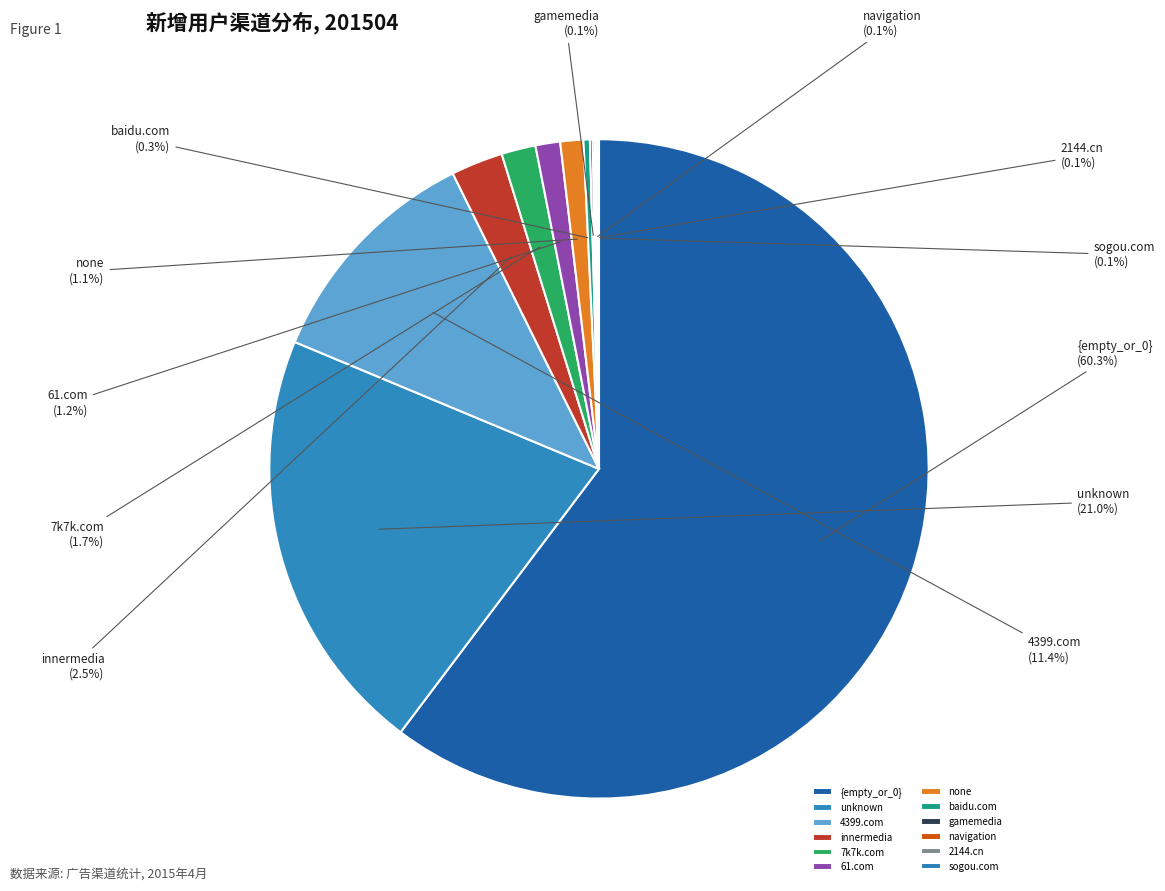

What is the total percentage of 4399.com and innermedia?

13.9%